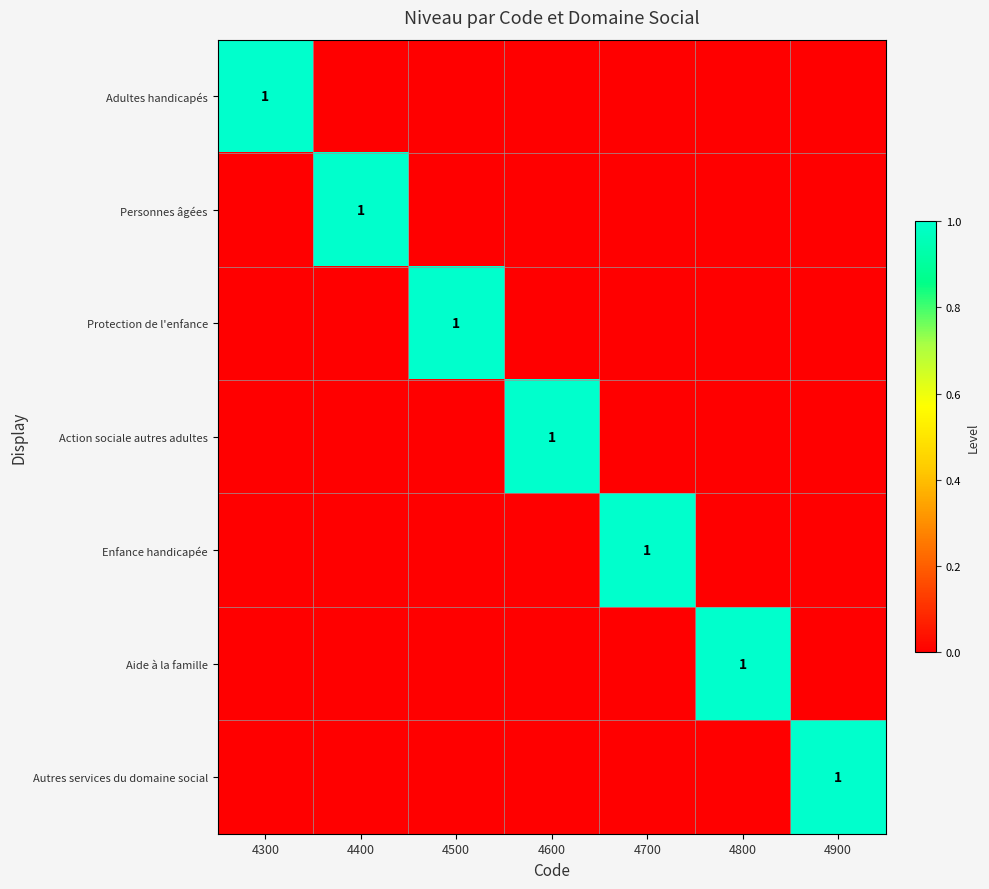

The Aide à la famille series shows 1 at 4800. True or false?

True